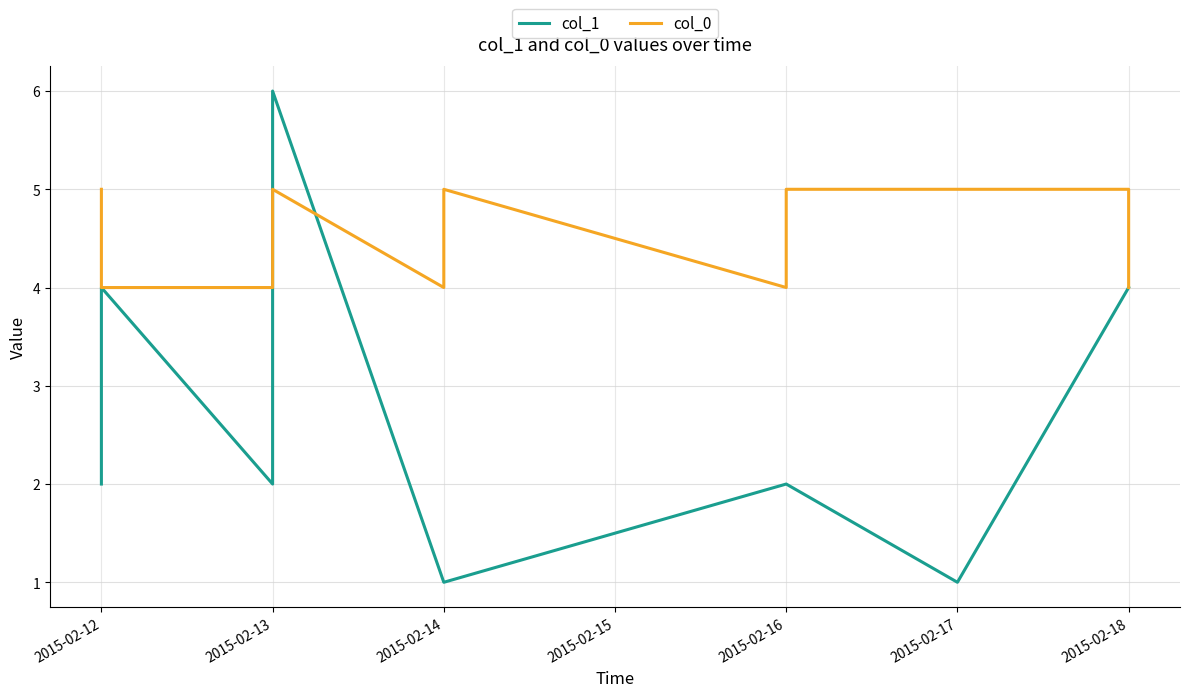

How many series are shown in this chart?

2